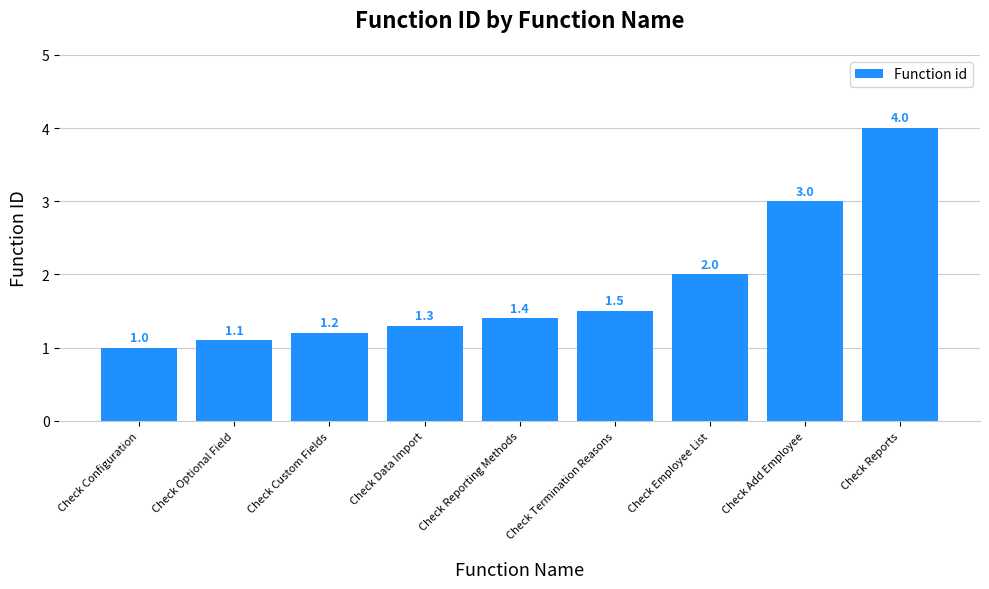

The value at Check Termination Reasons is 2.0. True or false?

False